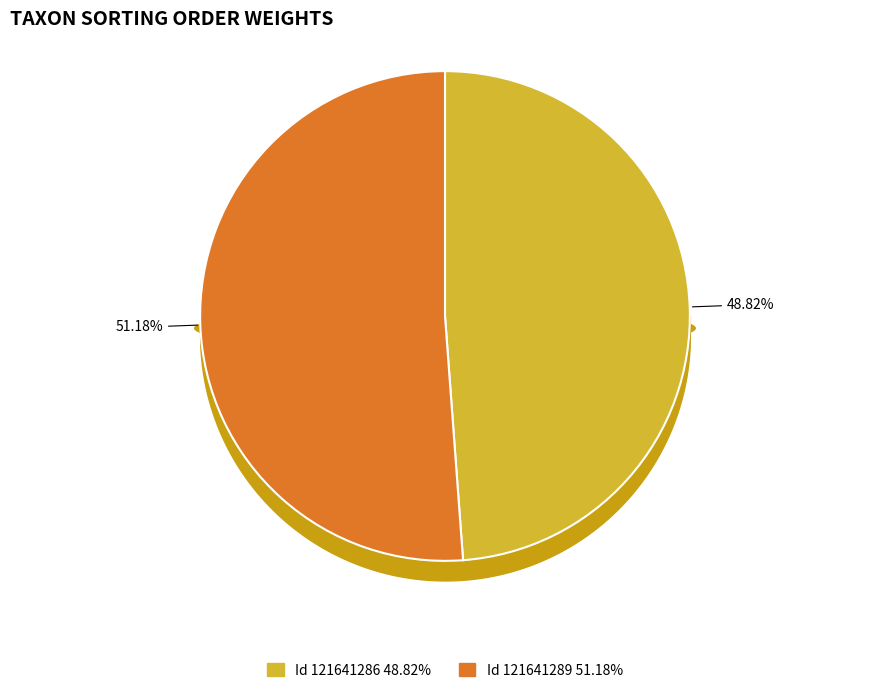

To the nearest percent, what is the average slice percentage?

50%